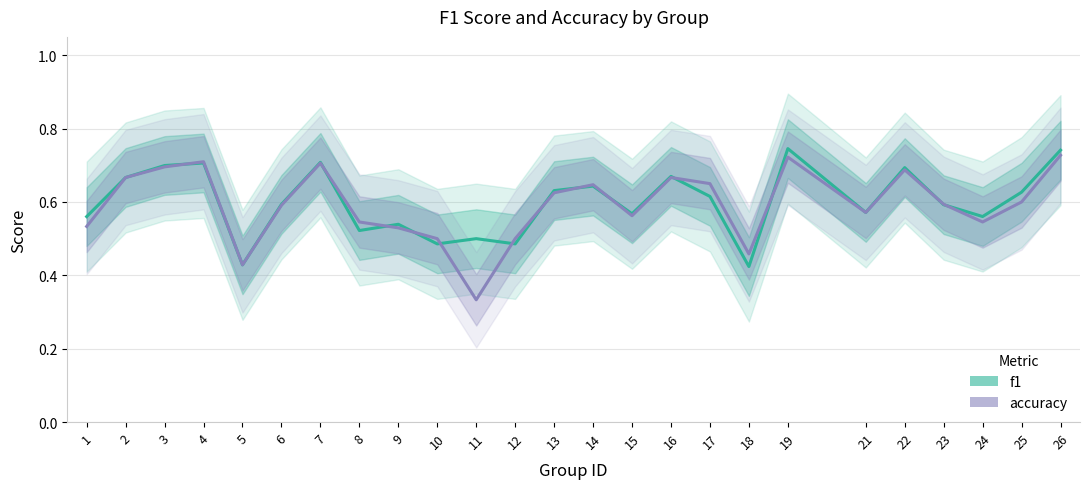

At which category does f1 reach its first local peak?

4